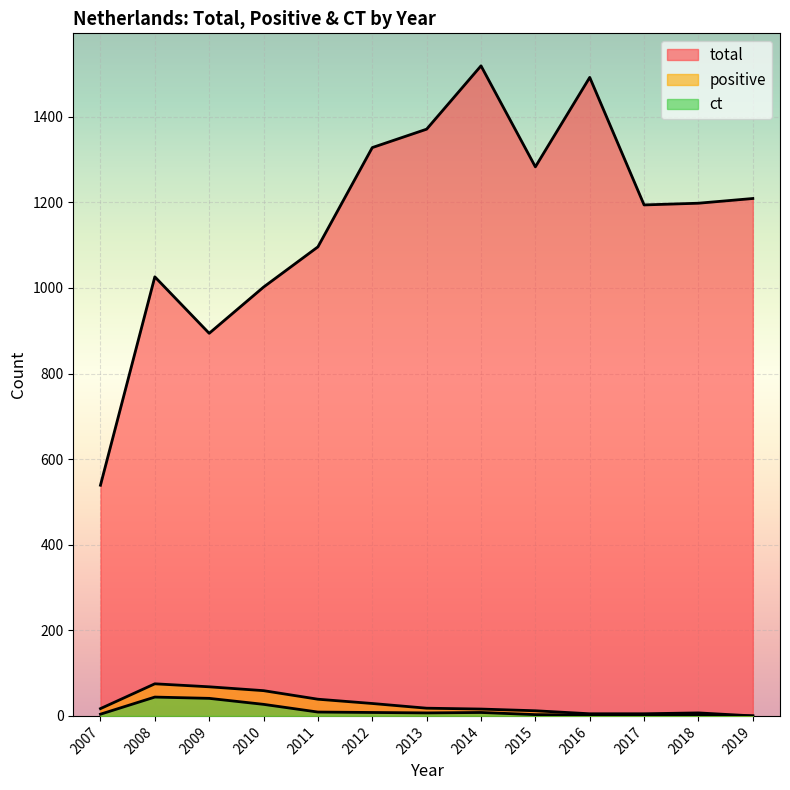

What is the value of the total point at the 5th from the left?

1096